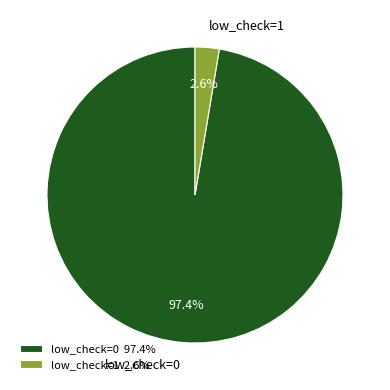

To the nearest percent, what is the difference between the low_check=0 and low_check=1 slice percentages?

95%